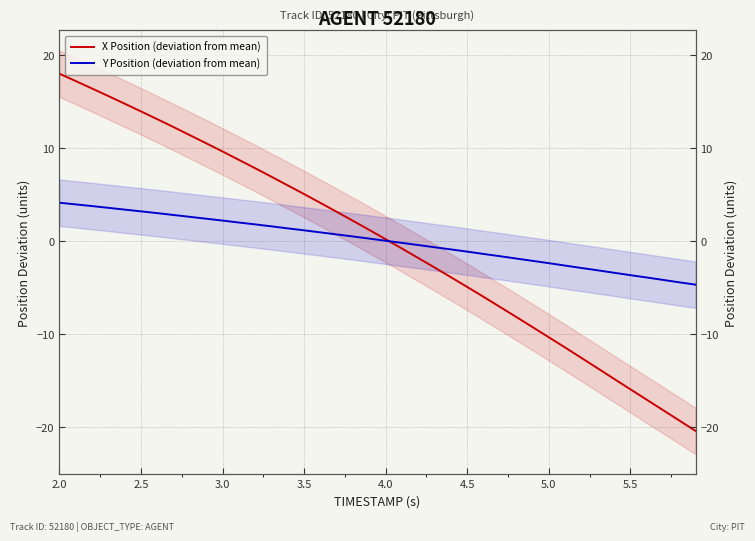

Between 2.0 and 4.0, which series saw the biggest shift?

X Position (deviation from mean)